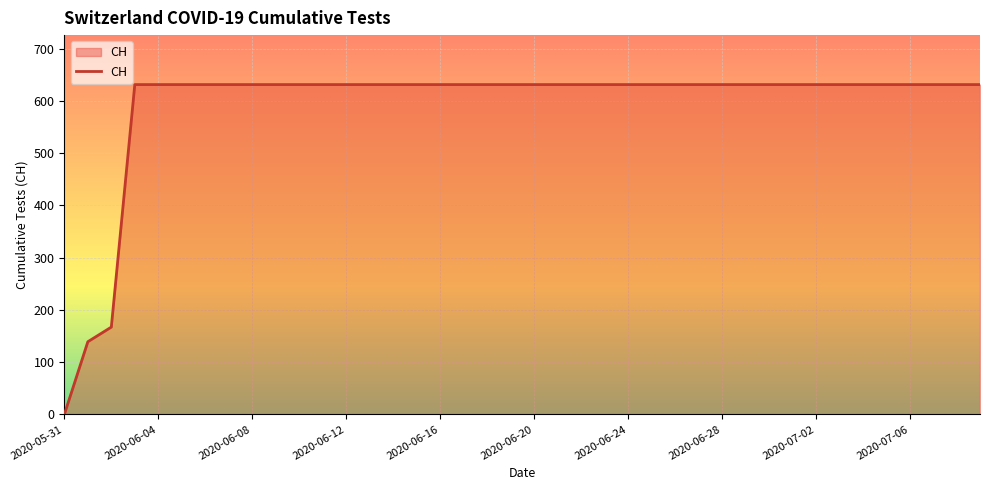

Does the chart display data point markers on the line(s)?

No